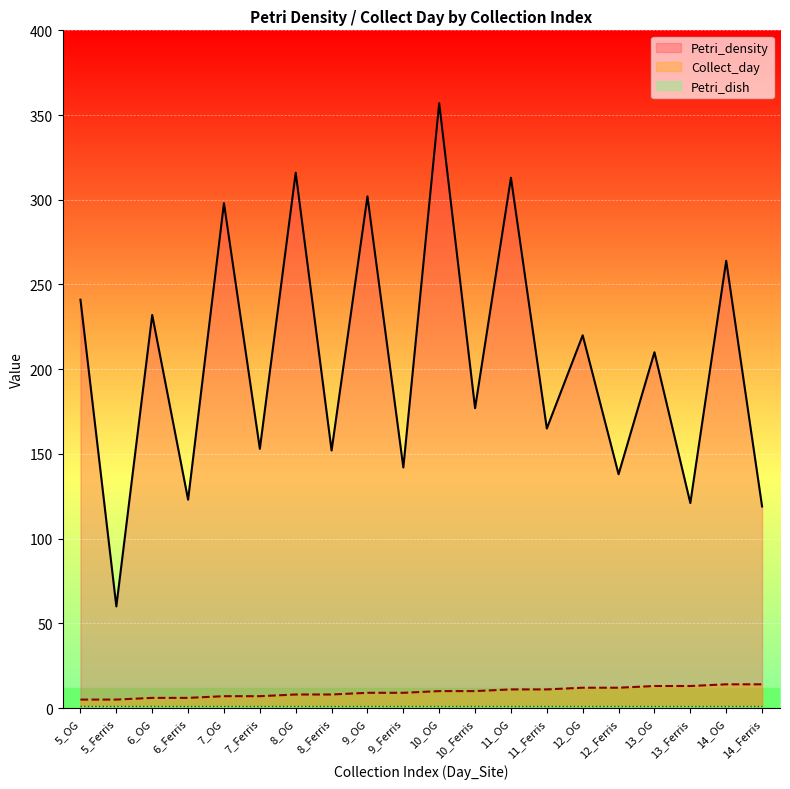

Which category has the lowest value across all series?

5_OG